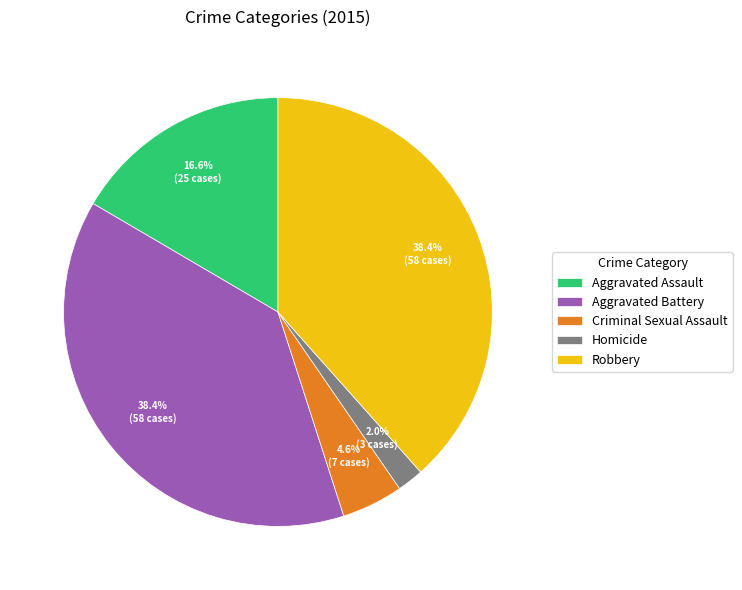

Count the number of slices in the pie.

5